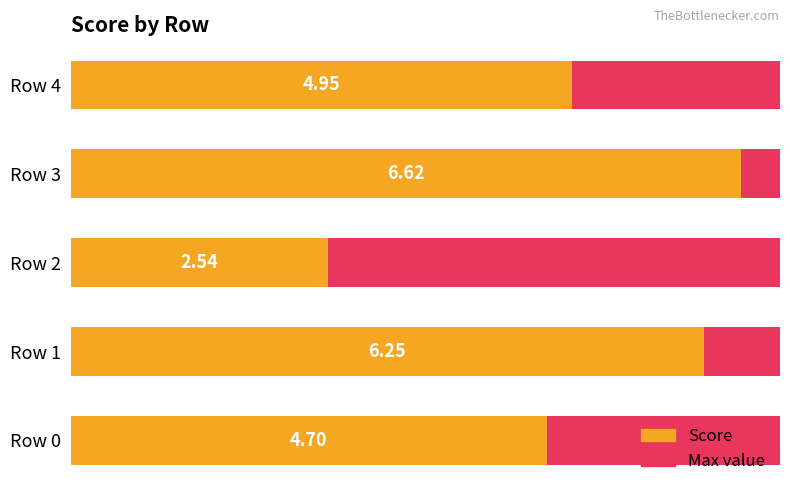

Which series has the largest total across all categories?

Score